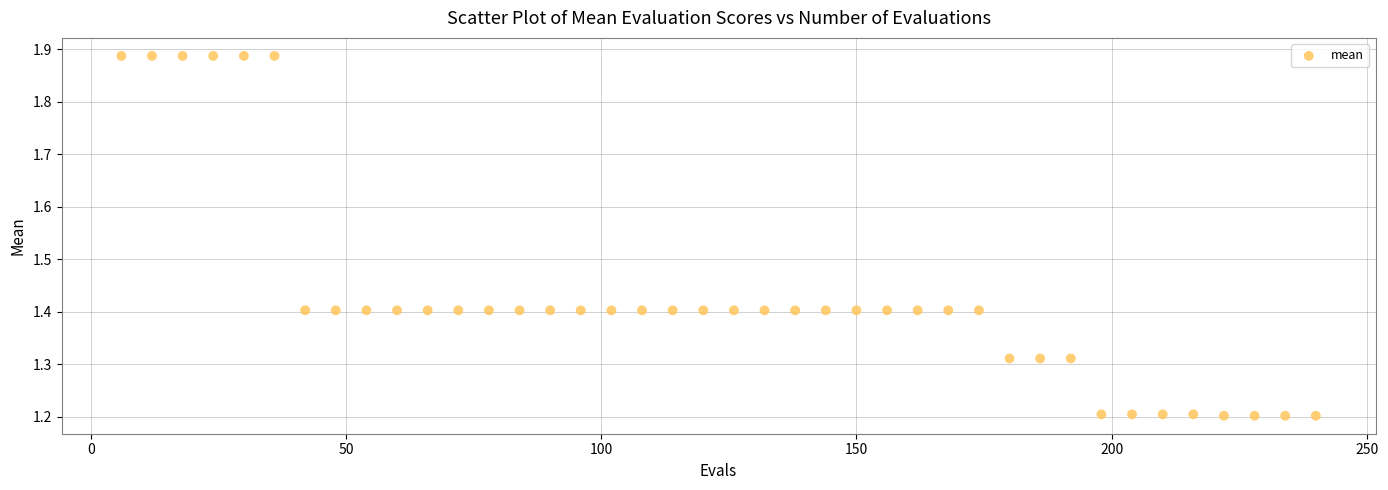

What is the range of Y values (max minus min)?

0.7